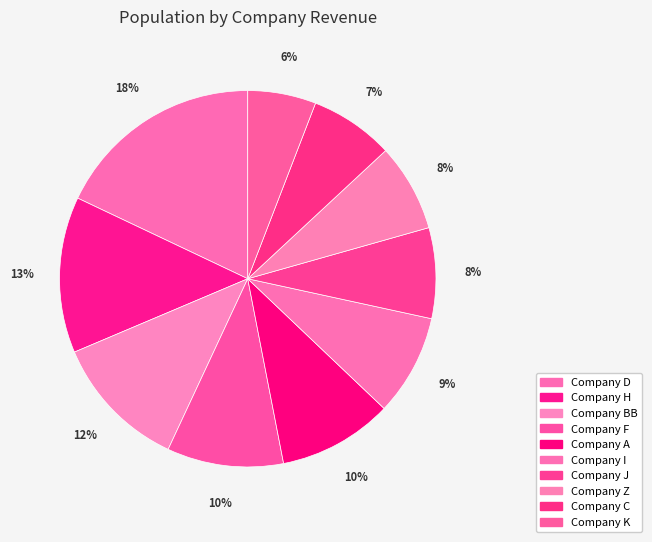

To the nearest percent, what portion does Company F represent?

10%